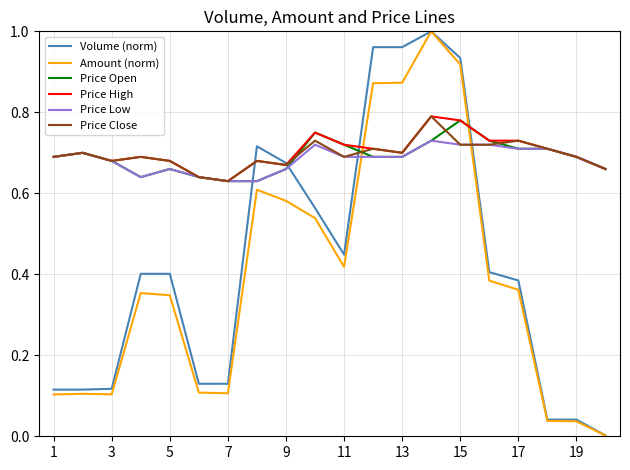

How many times do Price Low and Amount (norm) cross each other?

2